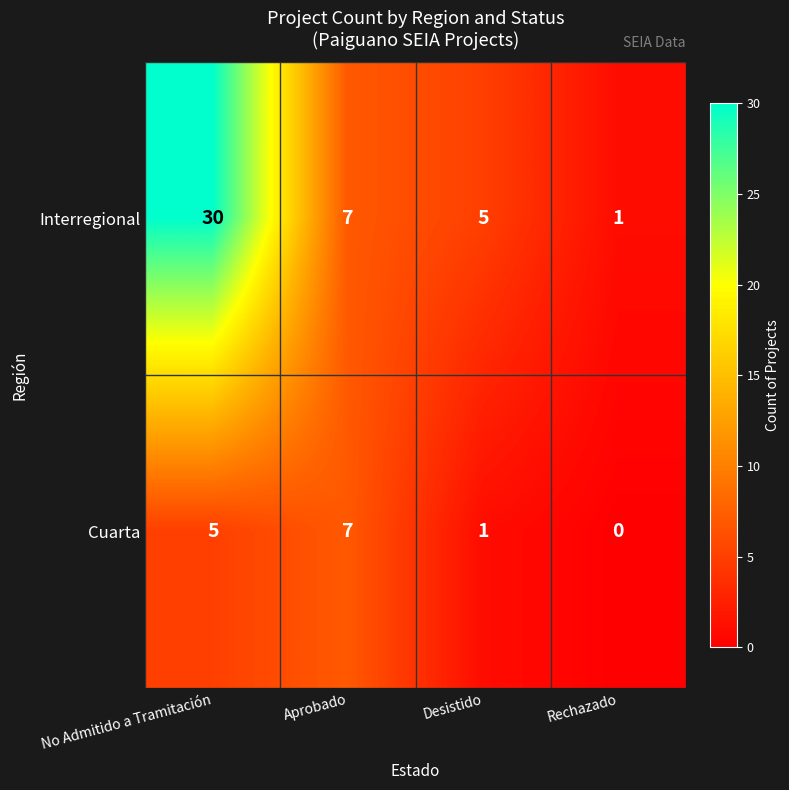

What is the spread (max minus min) of values at Rechazado?

1